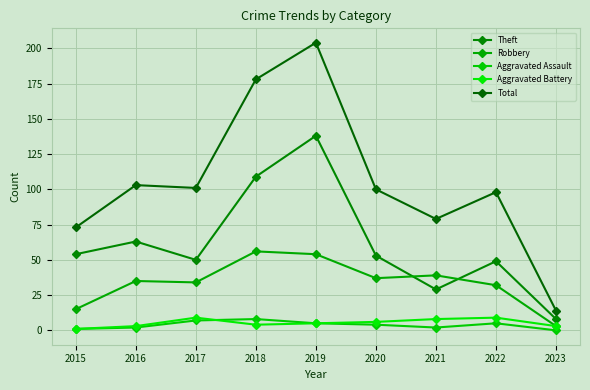

How many times do Theft and Robbery cross each other?

2